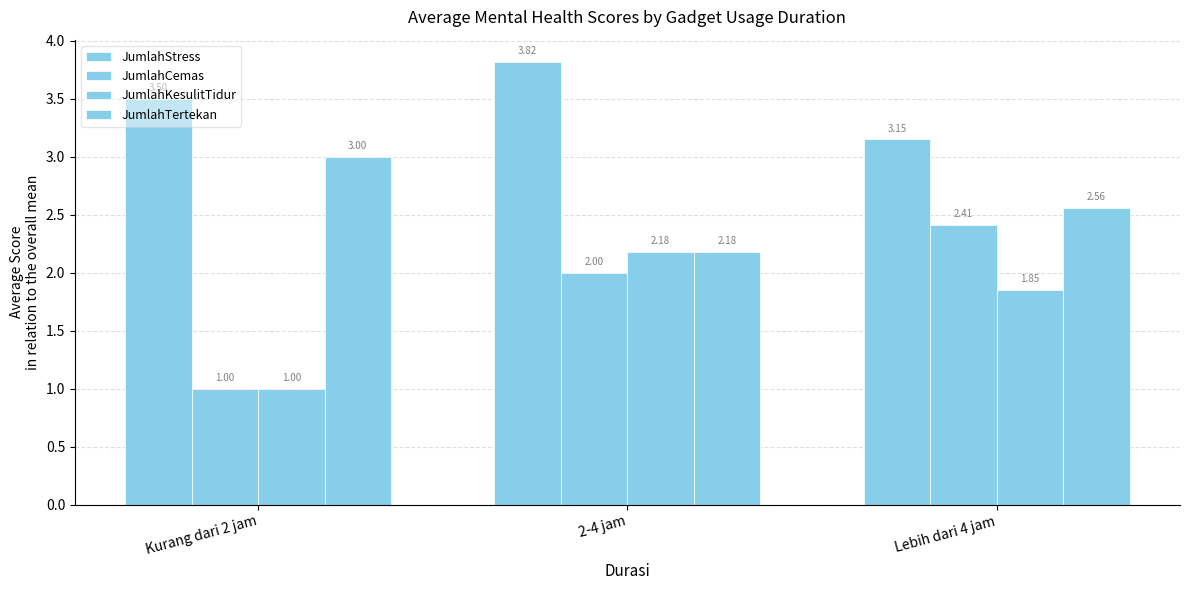

At which label is JumlahCemas closest to 1?

Kurang dari 2 jam